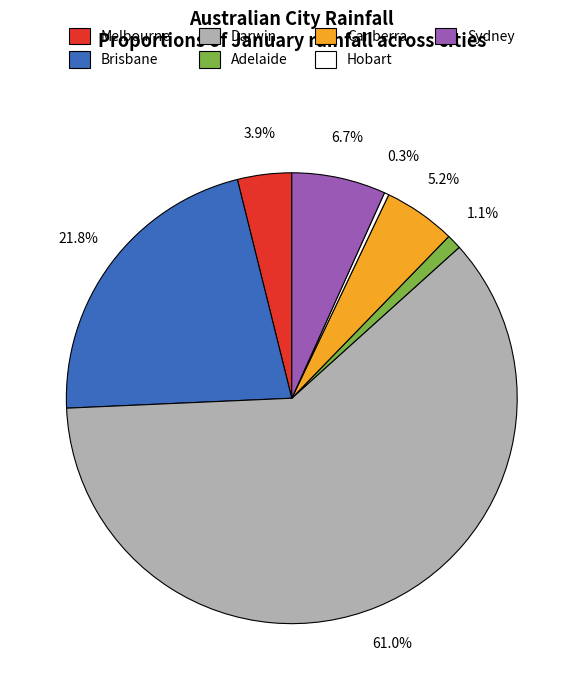

Count the number of slices in the pie.

7